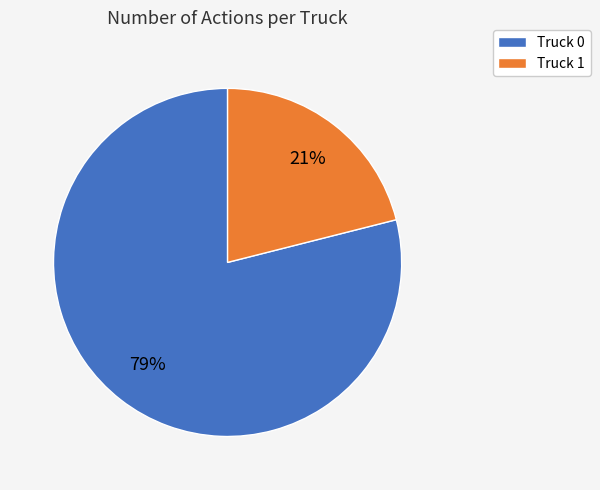

To the nearest percent, what is the average slice percentage?

50%